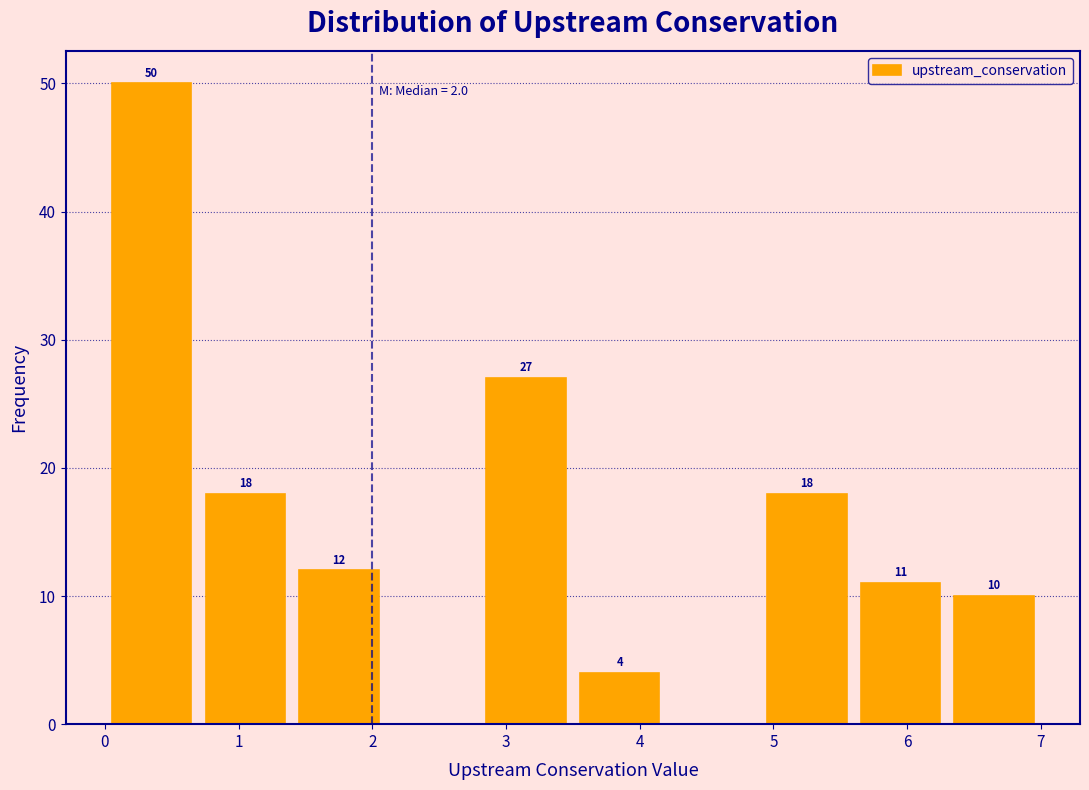

Which range on the x-axis has the tallest bar?

0.0 to 0.7